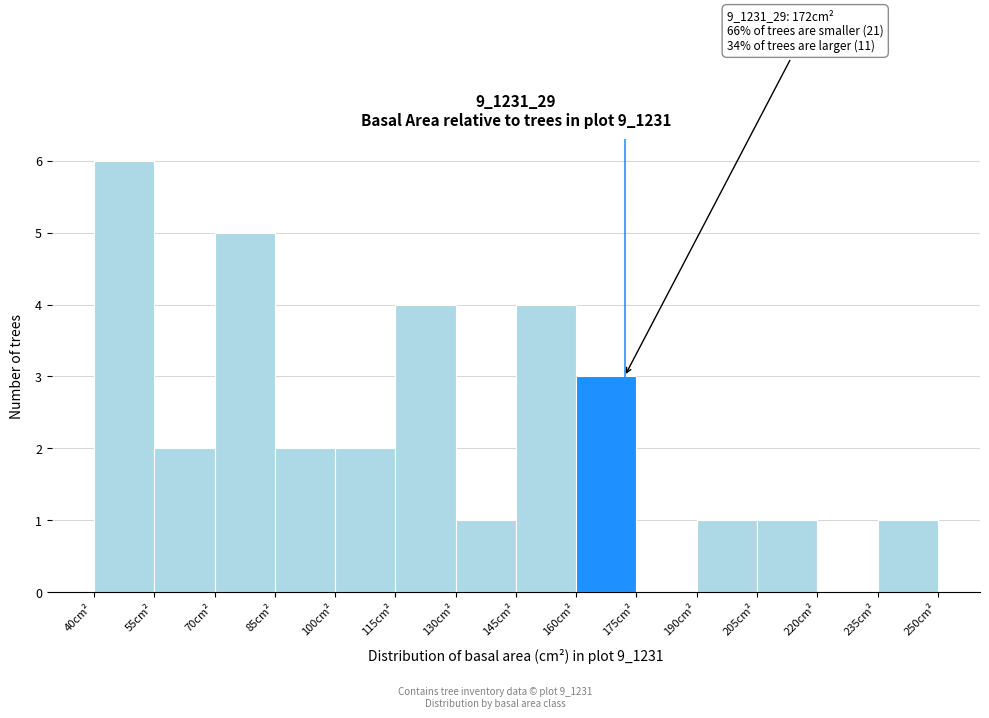

Which range on the x-axis has the tallest bar?

40 to 55